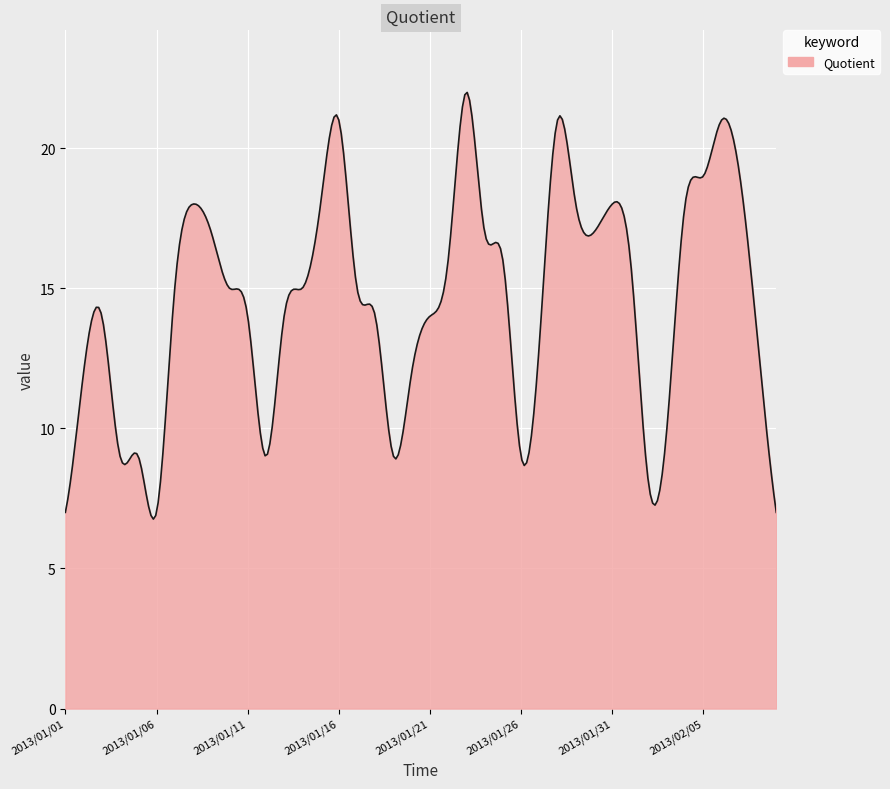

What is the minimum value shown in the chart?

6.8